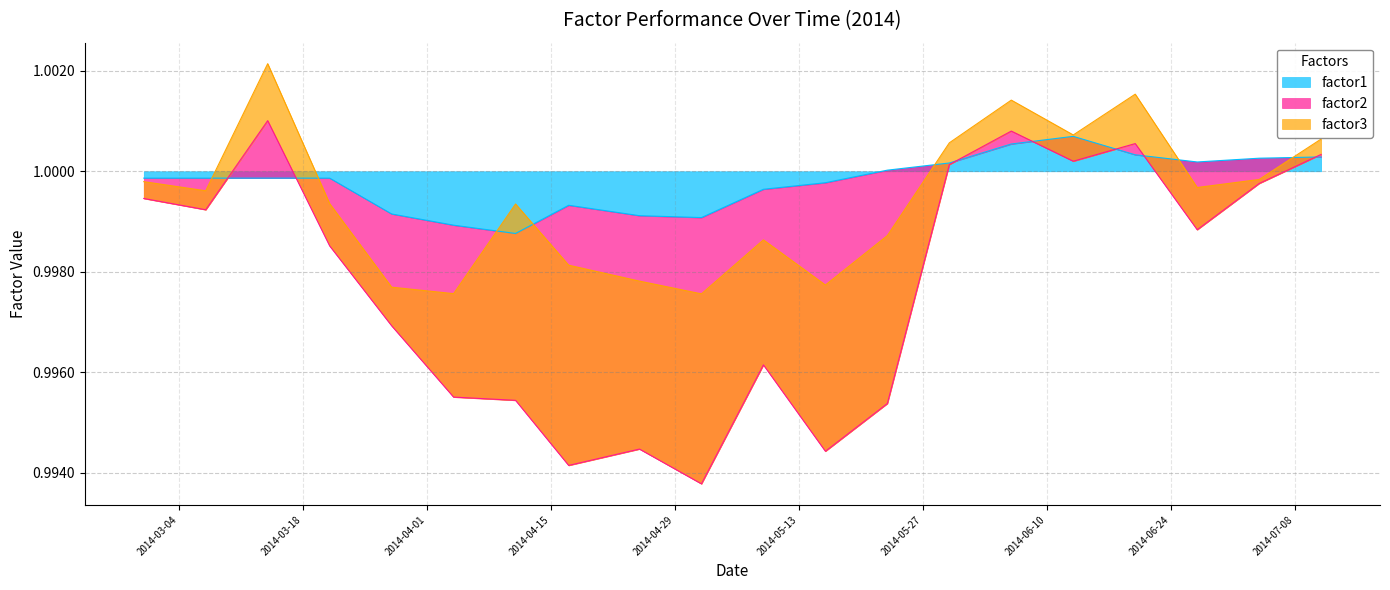

True or false: factor2 and factor1 intersect in this chart.

True